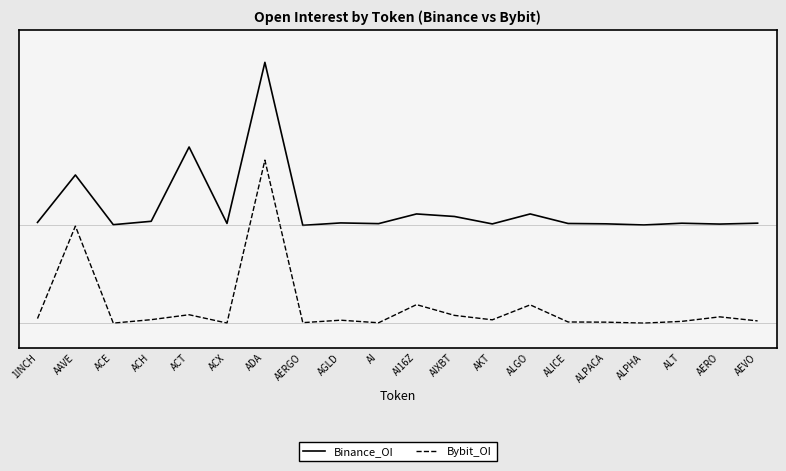

At how many categories does at least one series exceed 0?

20